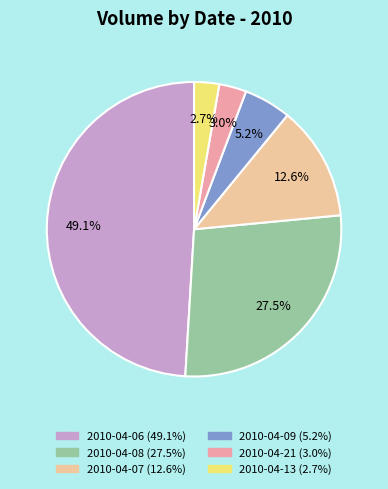

Is there any slice that represents more than half of the pie?

No